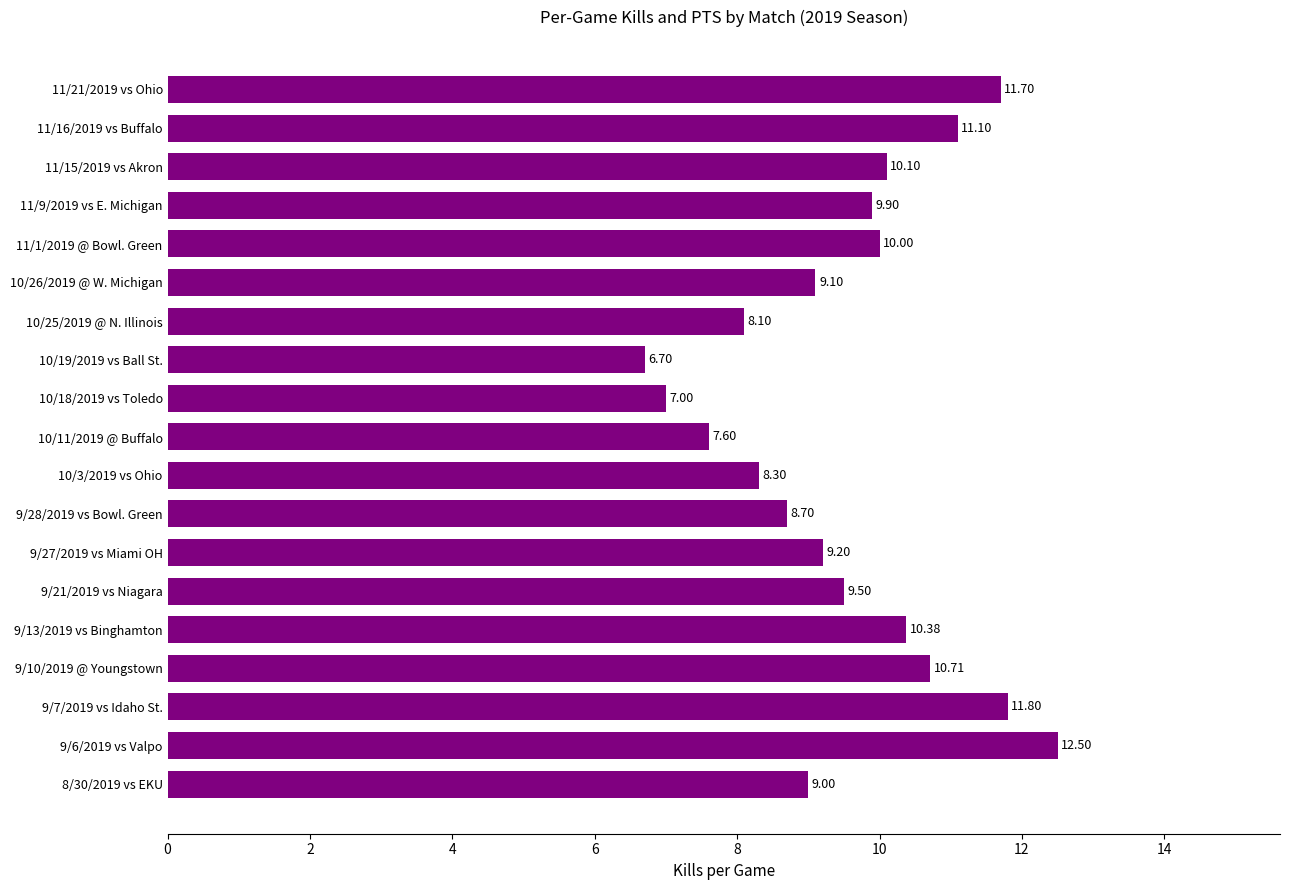

What is the greatest value displayed?

12.5